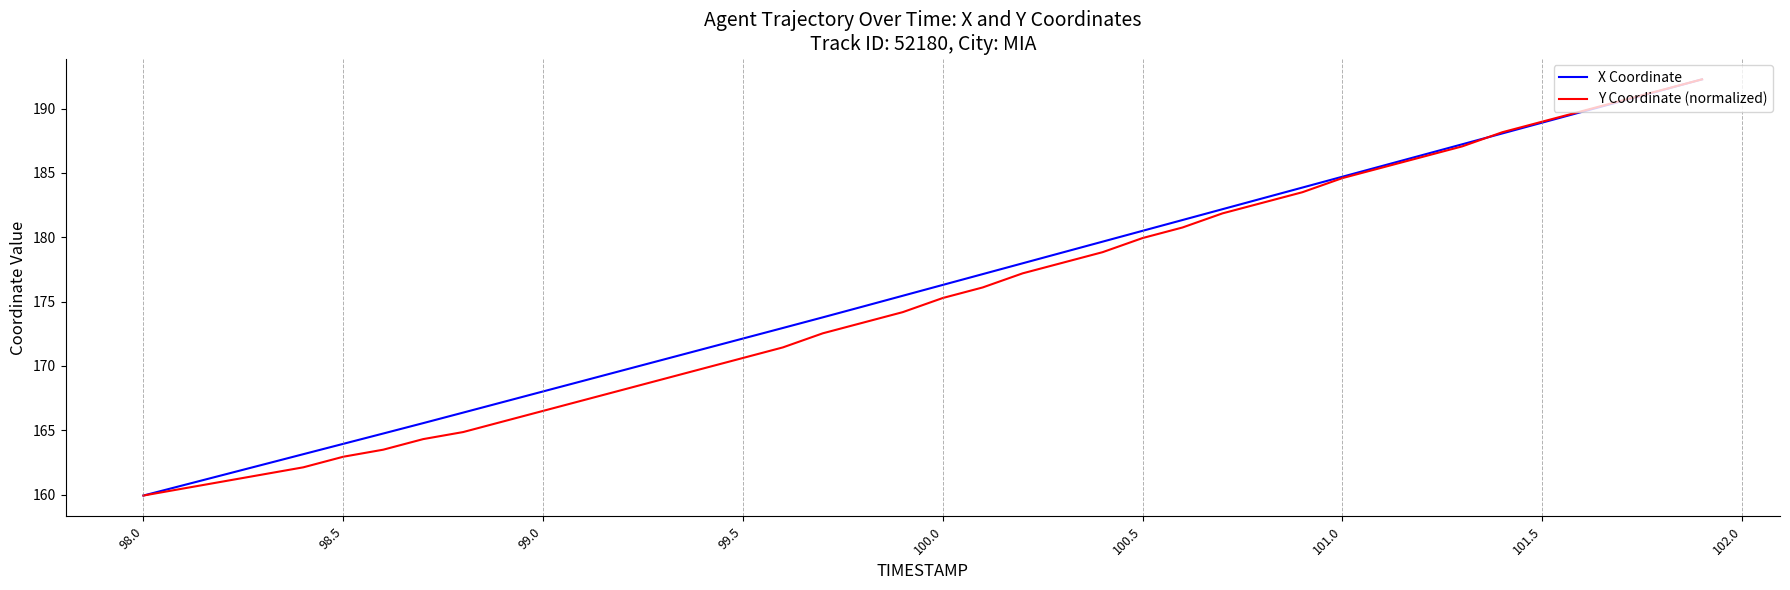

What is the lowest value of the Y Coordinate (normalized) series?

159.9